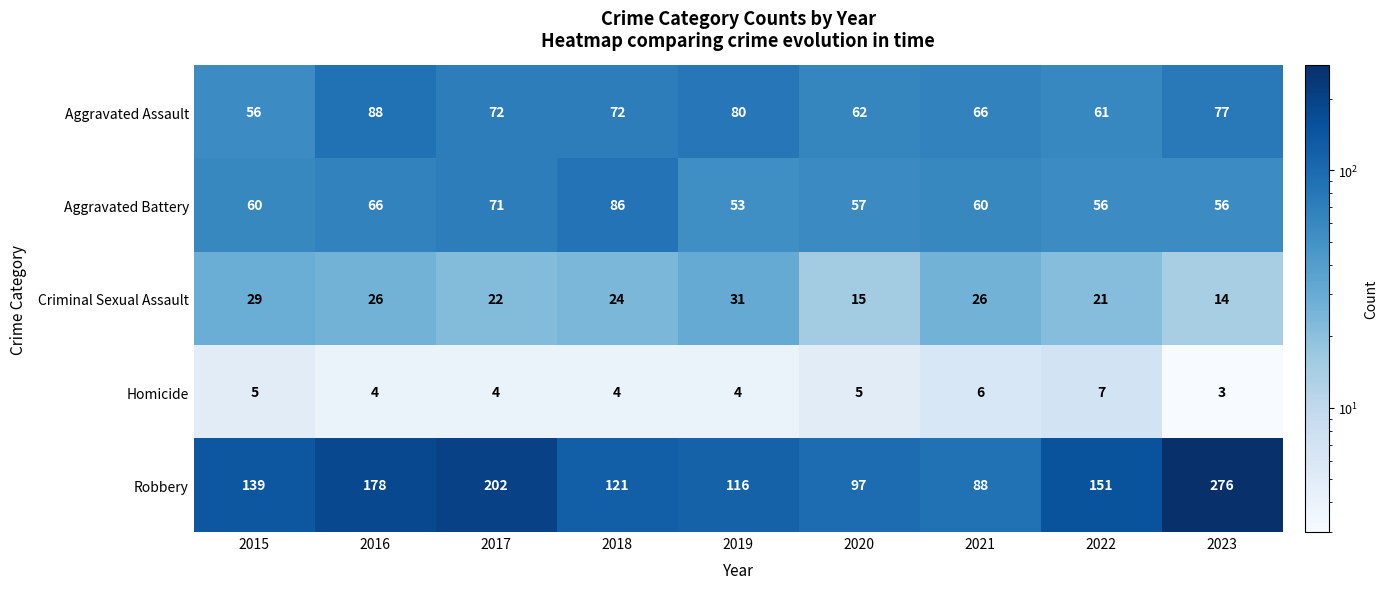

Is it true that Homicide equals 1 at 2019?

False